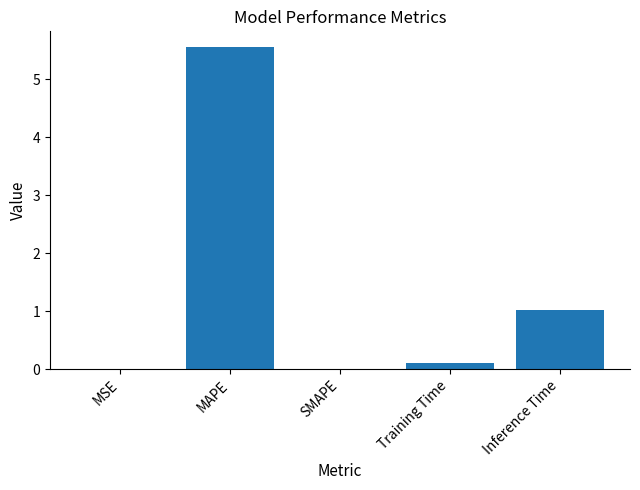

What is the sum of all values?

6.7